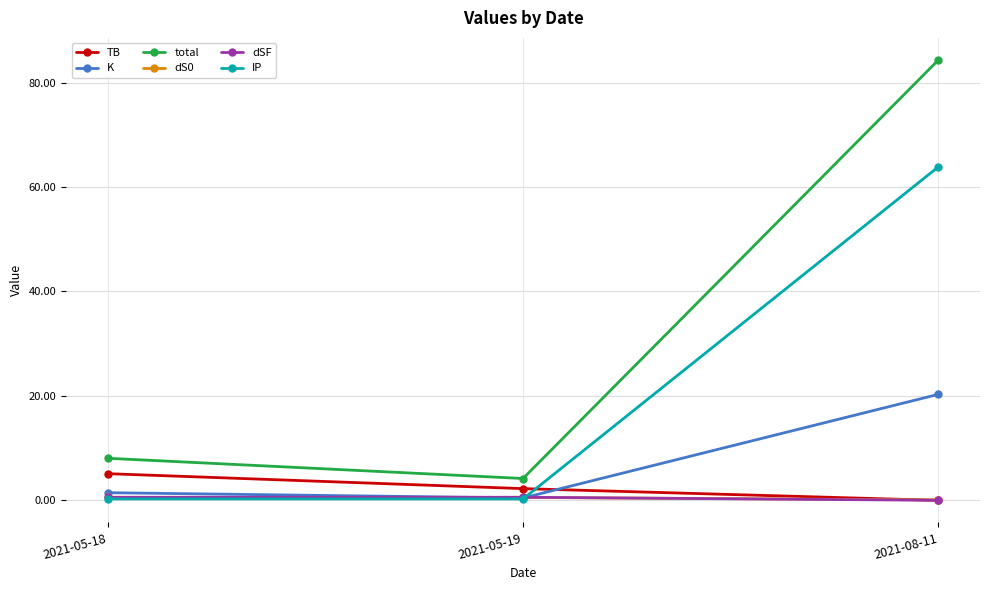

What value does the IP series have at 2021-05-18?

0.3